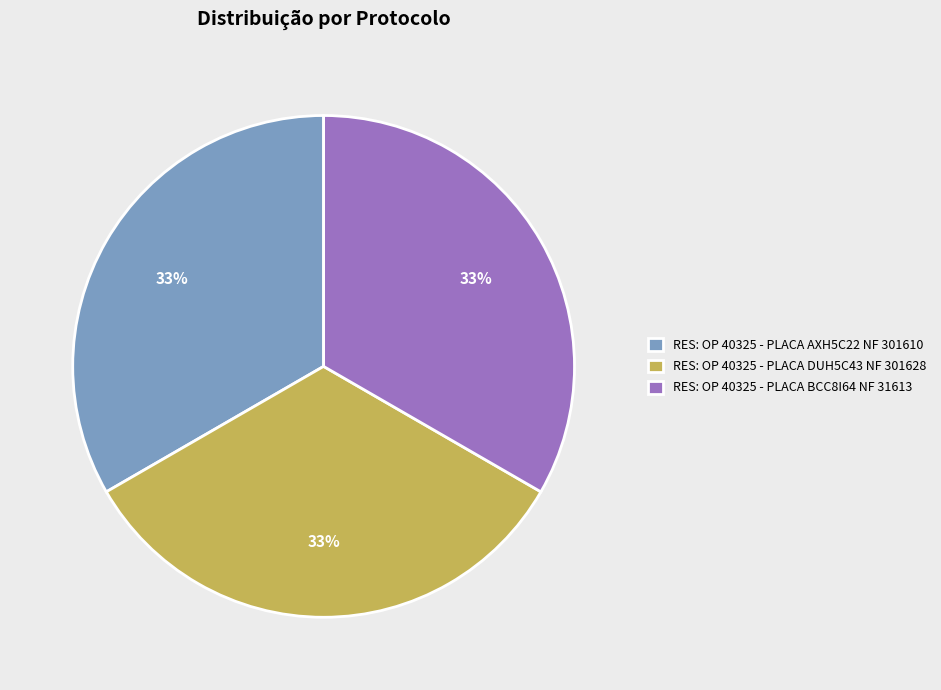

Is the sum of RES: OP 40325 - PLACA AXH5C22 NF 301610 and RES: OP 40325 - PLACA DUH5C43 NF 301628 greater than half?

Yes